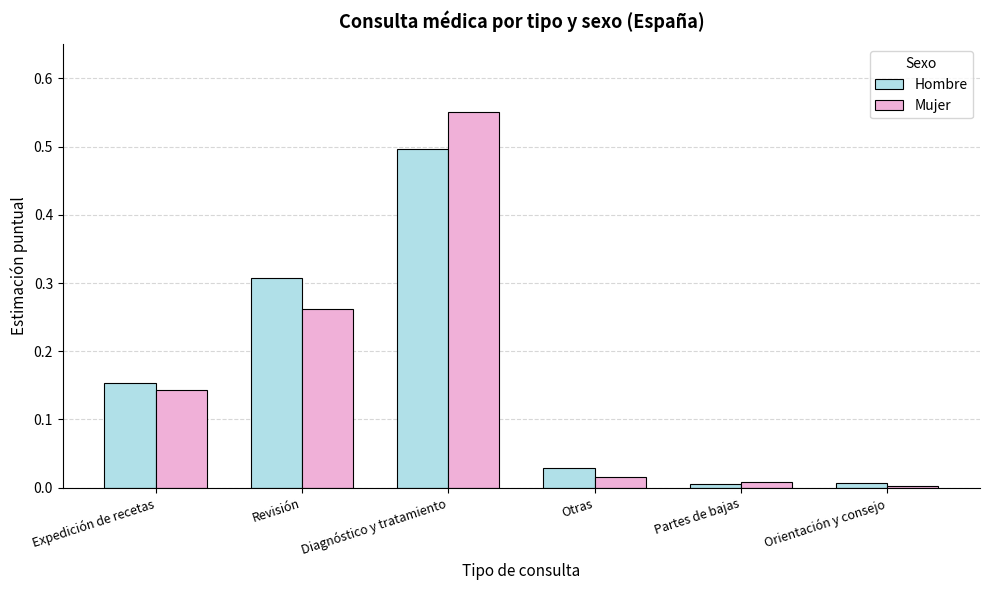

What position from the right is Otras?

3